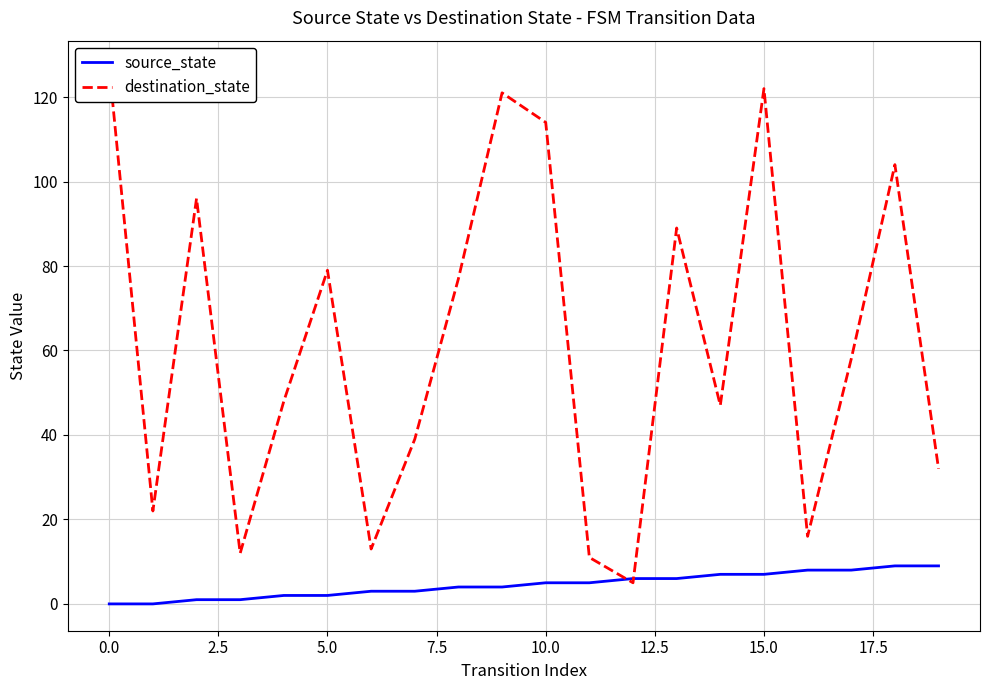

Where do destination_state and source_state first cross each other?

11 and 12